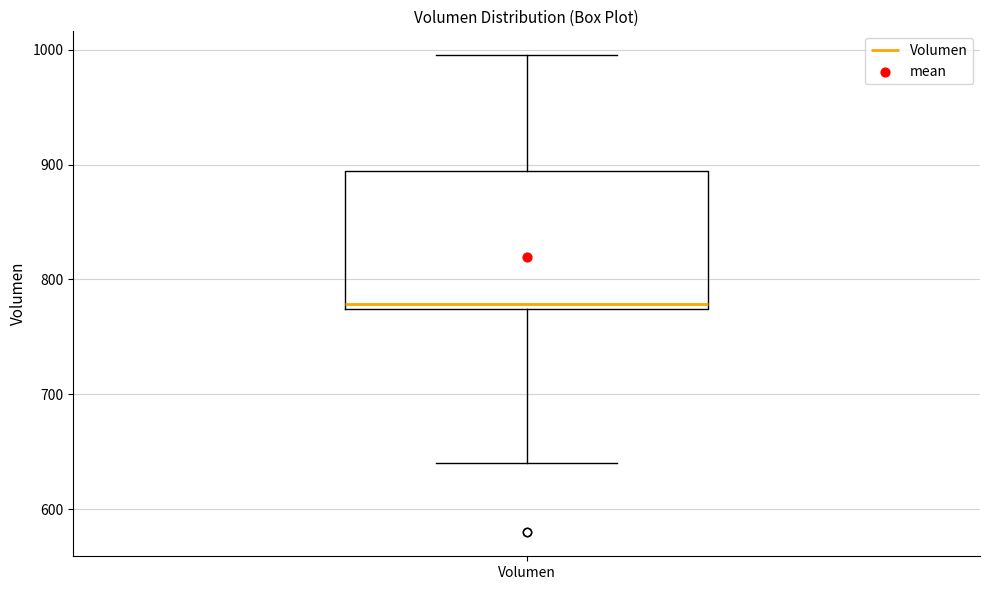

Where does the upper whisker of the box for Volumen end on the y-axis? The values are not printed on the chart, so give them approximately, as read against the axis.

1000